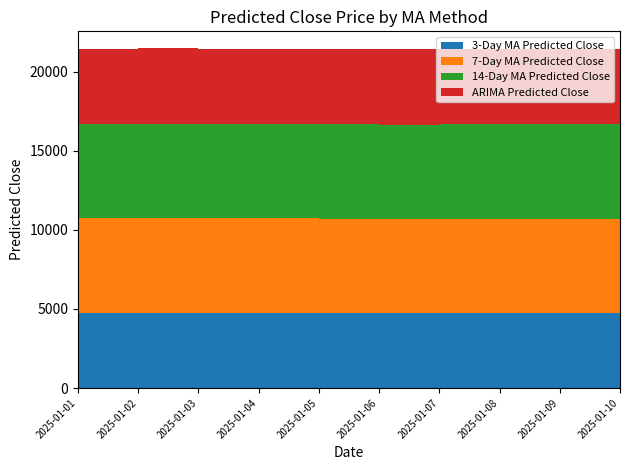

Reading left to right, transcribe all the data shown in this chart.

3-Day MA Predicted Close: 2025-01-01=4762.8	2025-01-02=4770.3	2025-01-03=4763.3	2025-01-04=4769.0	2025-01-05=4765.2	2025-01-06=4766.8	2025-01-07=4767.3	2025-01-08=4765.0	2025-01-09=4768.7	2025-01-10=4764.3
7-Day MA Predicted Close: 2025-01-01=5963.1	2025-01-02=5967.7	2025-01-03=5966.8	2025-01-04=5956.4	2025-01-05=5944.8	2025-01-06=5941.1	2025-01-07=5945.9	2025-01-08=5955.1	2025-01-09=5954.0	2025-01-10=5952.0
14-Day MA Predicted Close: 2025-01-01=5985.2	2025-01-02=5978.1	2025-01-03=5972.9	2025-01-04=5967.3	2025-01-05=5959.7	2025-01-06=5953.2	2025-01-07=5959.0	2025-01-08=5965.5	2025-01-09=5968.0	2025-01-10=5967.6
ARIMA Predicted Close: 2025-01-01=4762.8	2025-01-02=4770.3	2025-01-03=4763.3	2025-01-04=4769.0	2025-01-05=4765.2	2025-01-06=4766.8	2025-01-07=4767.3	2025-01-08=4765.0	2025-01-09=4768.7	2025-01-10=4764.3